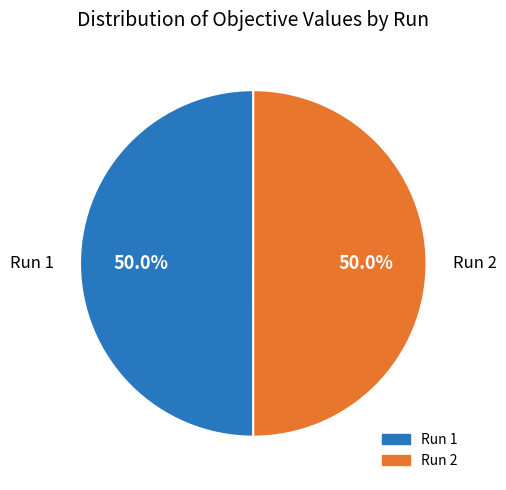

True or false: Run 1 accounts for 50% of the total.

True